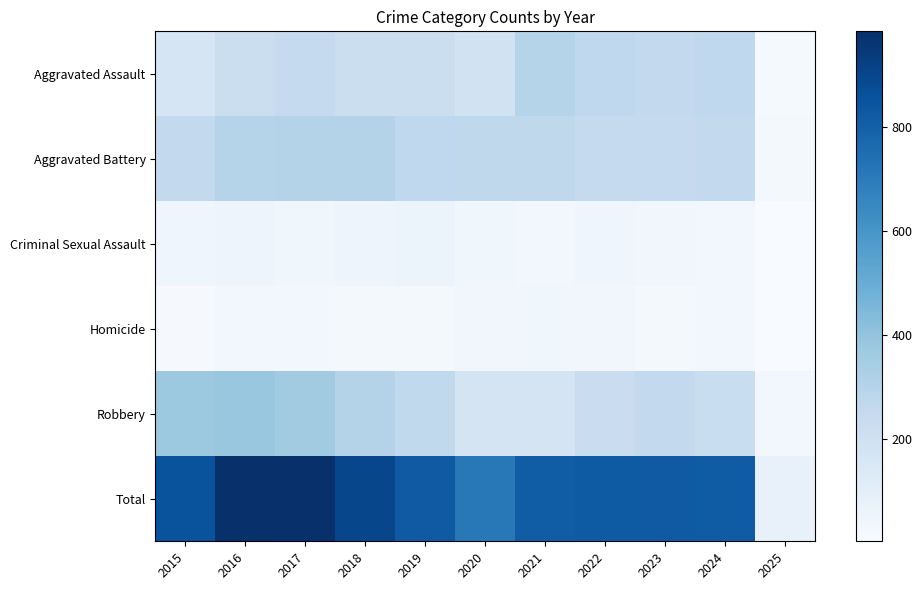

Reading left to right, what are all the values shown in this chart?

Aggravated Assault: 2015=164	2016=225	2017=251	2018=220	2019=220	2020=192	2021=295	2022=264	2023=259	2024=267	2025=16
Aggravated Battery: 2015=259	2016=298	2017=303	2018=302	2019=267	2020=268	2021=270	2022=249	2023=251	2024=259	2025=23
Criminal Sexual Assault: 2015=43	2016=51	2017=41	2018=51	2019=55	2020=40	2021=33	2022=44	2023=35	2024=30	2025=3
Homicide: 2015=13	2016=28	2017=27	2018=23	2019=21	2020=34	2021=38	2022=35	2023=22	2024=30	2025=4
Robbery: 2015=372	2016=381	2017=356	2018=302	2019=263	2020=174	2021=175	2022=227	2023=257	2024=230	2025=27
Total: 2015=851	2016=983	2017=978	2018=898	2019=826	2020=708	2021=811	2022=819	2023=824	2024=816	2025=73